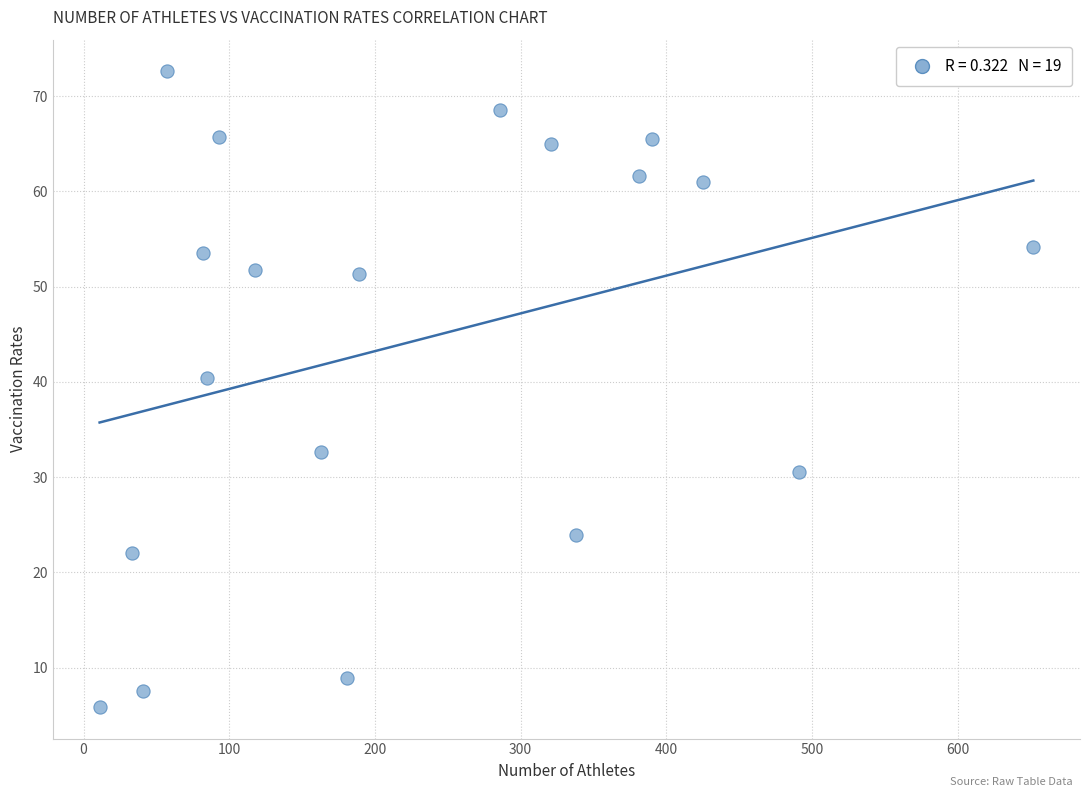

What Y value in the scatter plot is closest to 39?

40.4